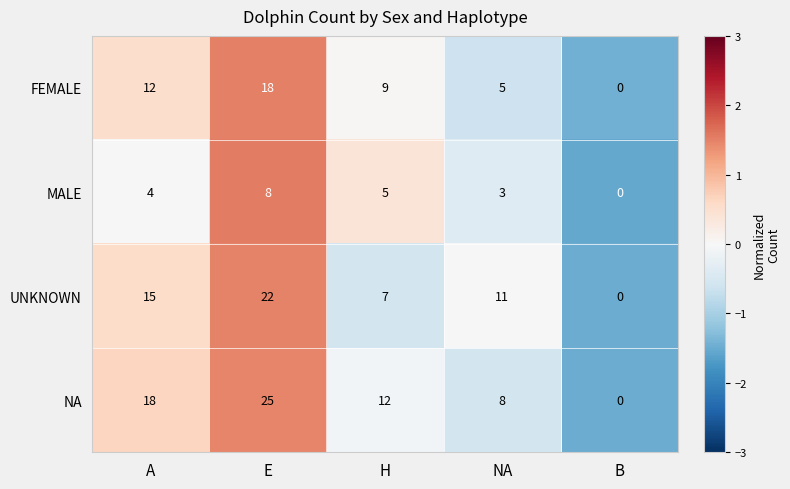

What is the maximum value shown in the chart?

25